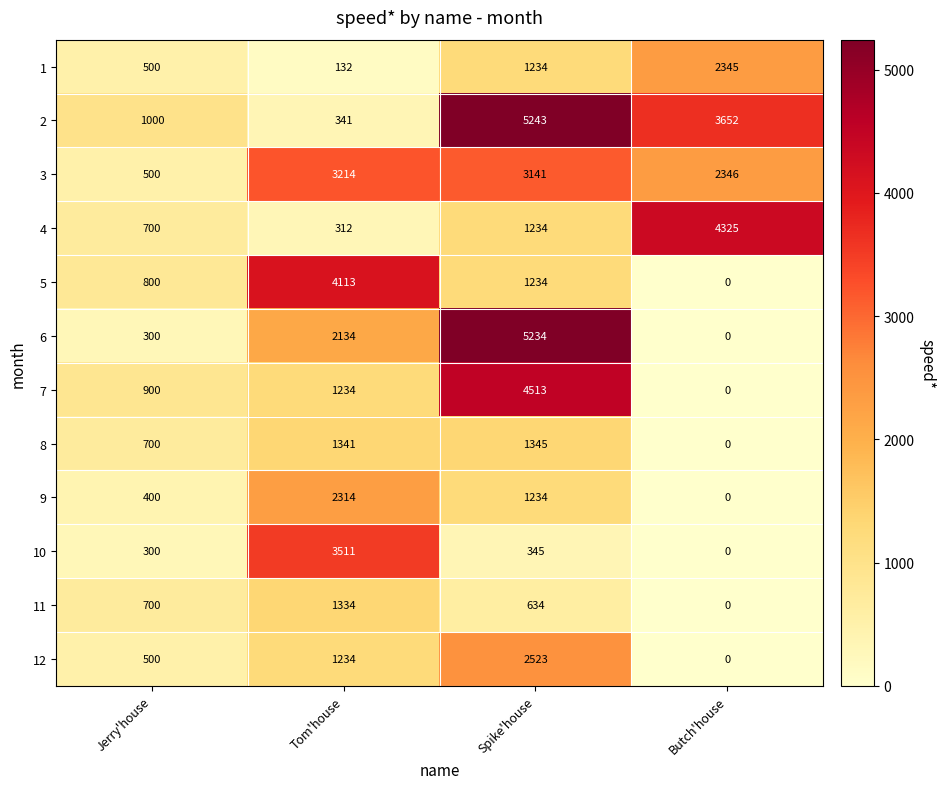

The value of 7 at Tom'house is 1234. True or false?

True